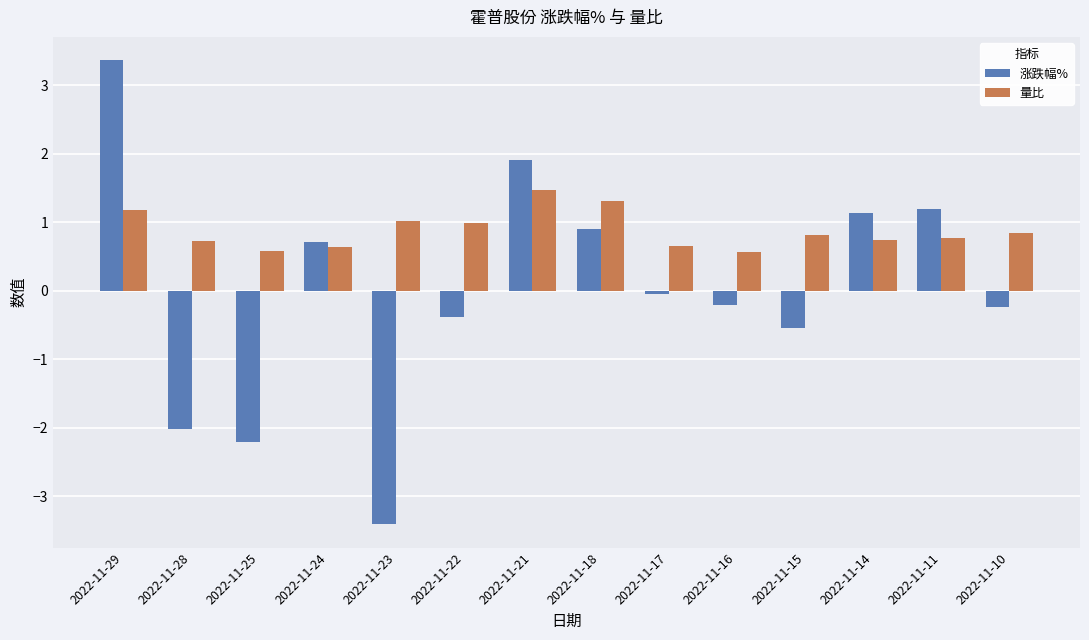

What is the sum of all 量比 values?

12.3